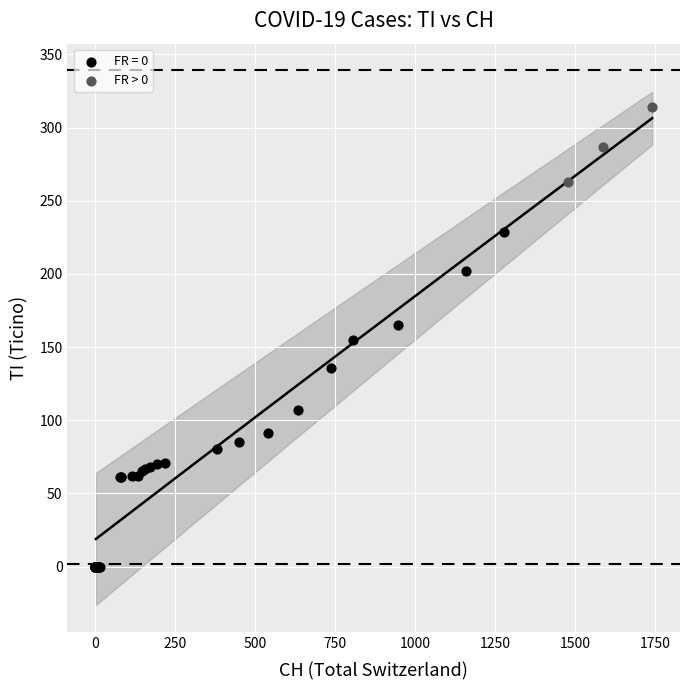

Which series reaches the minimum Y coordinate?

FR = 0